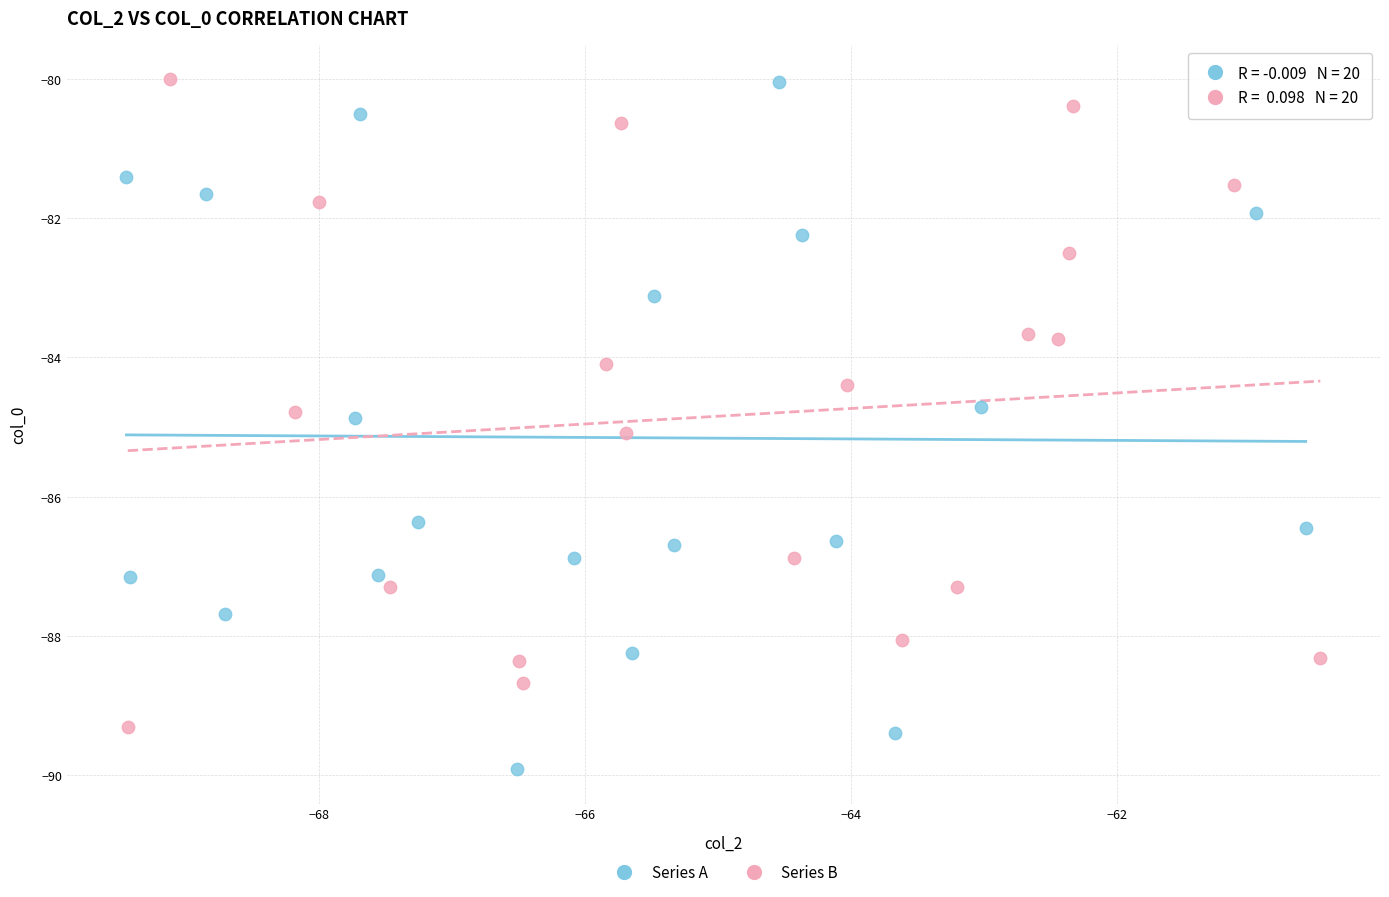

Which series has the largest Y range (max minus min)?

Series A